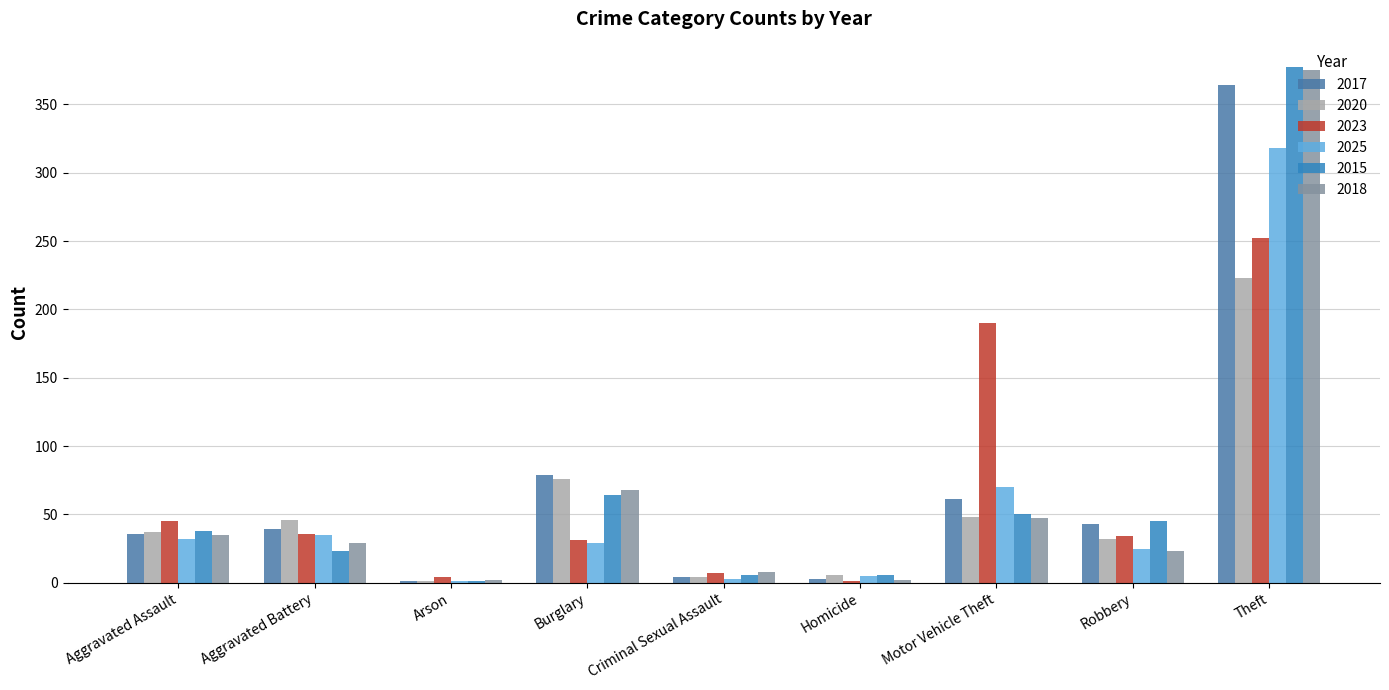

Which series changed the most between Arson and Motor Vehicle Theft?

2023